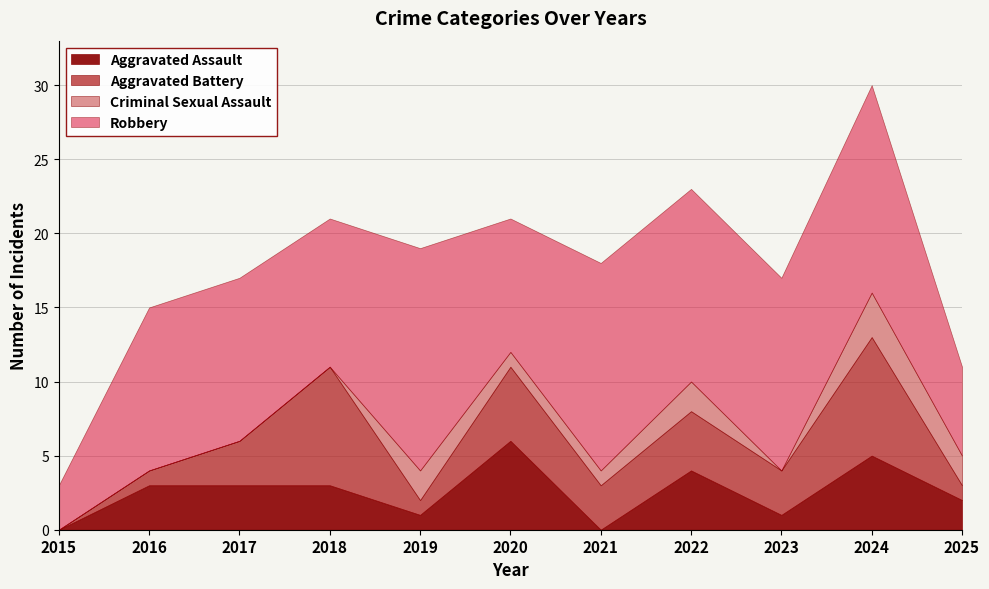

At which category does the chart reach its minimum across all series?

2015